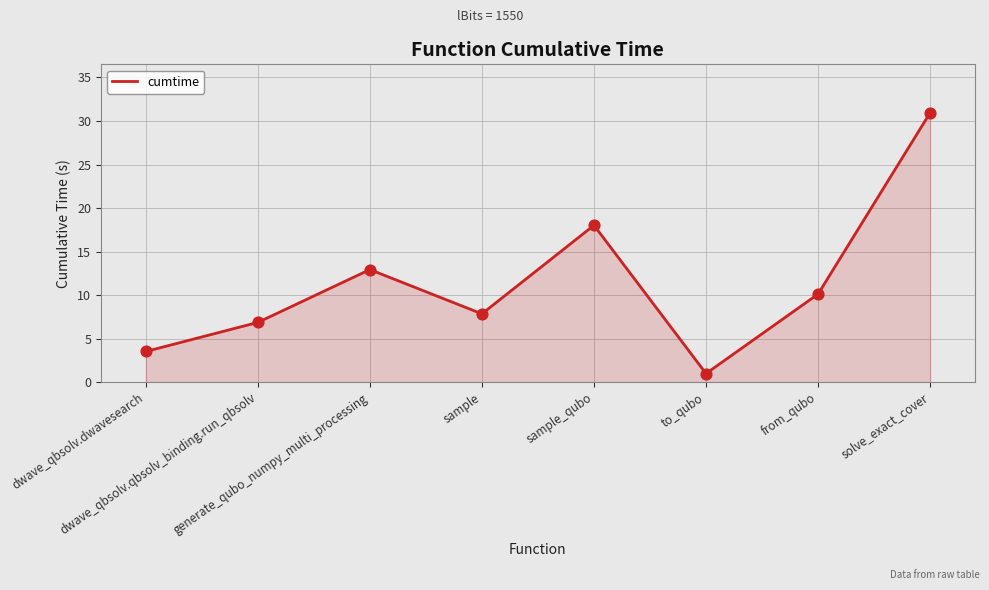

Which has a higher value, dwave_qbsolv.dwavesearch or sample_qubo?

sample_qubo